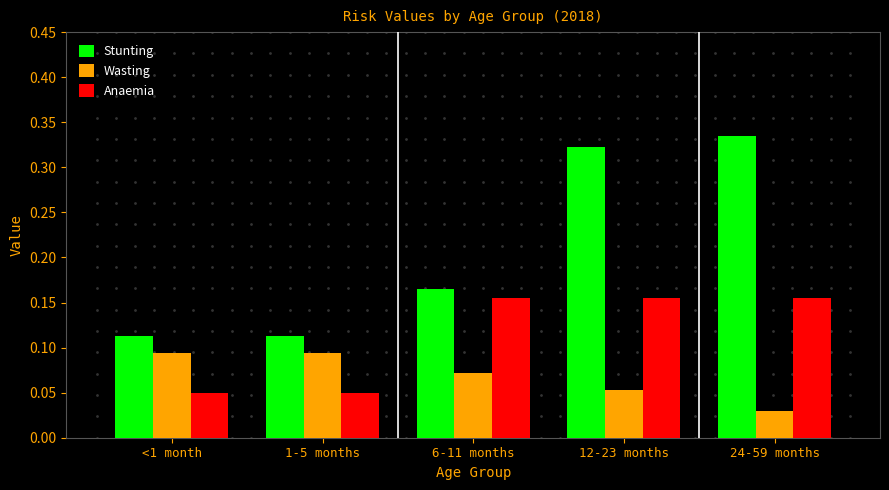

What is the sum of all Anaemia values?

0.6